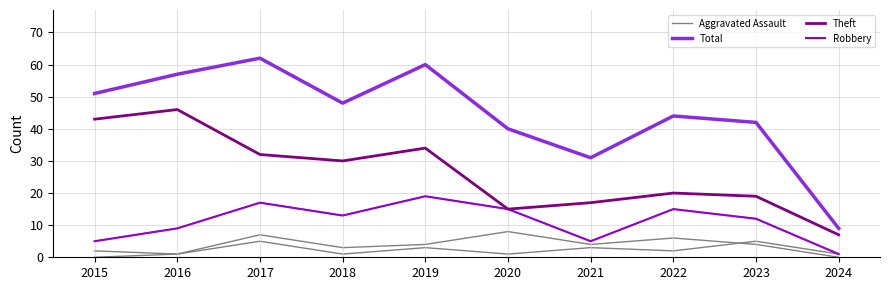

Where is the first local minimum for Robbery?

2018